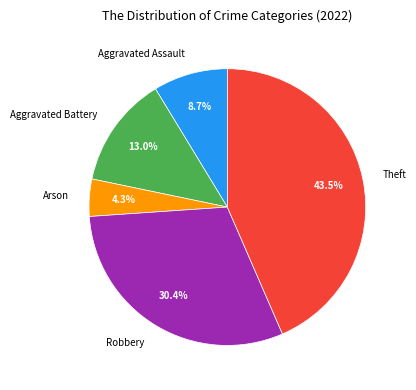

To the nearest percent, what is the combined percentage of Arson and Aggravated Assault?

13%